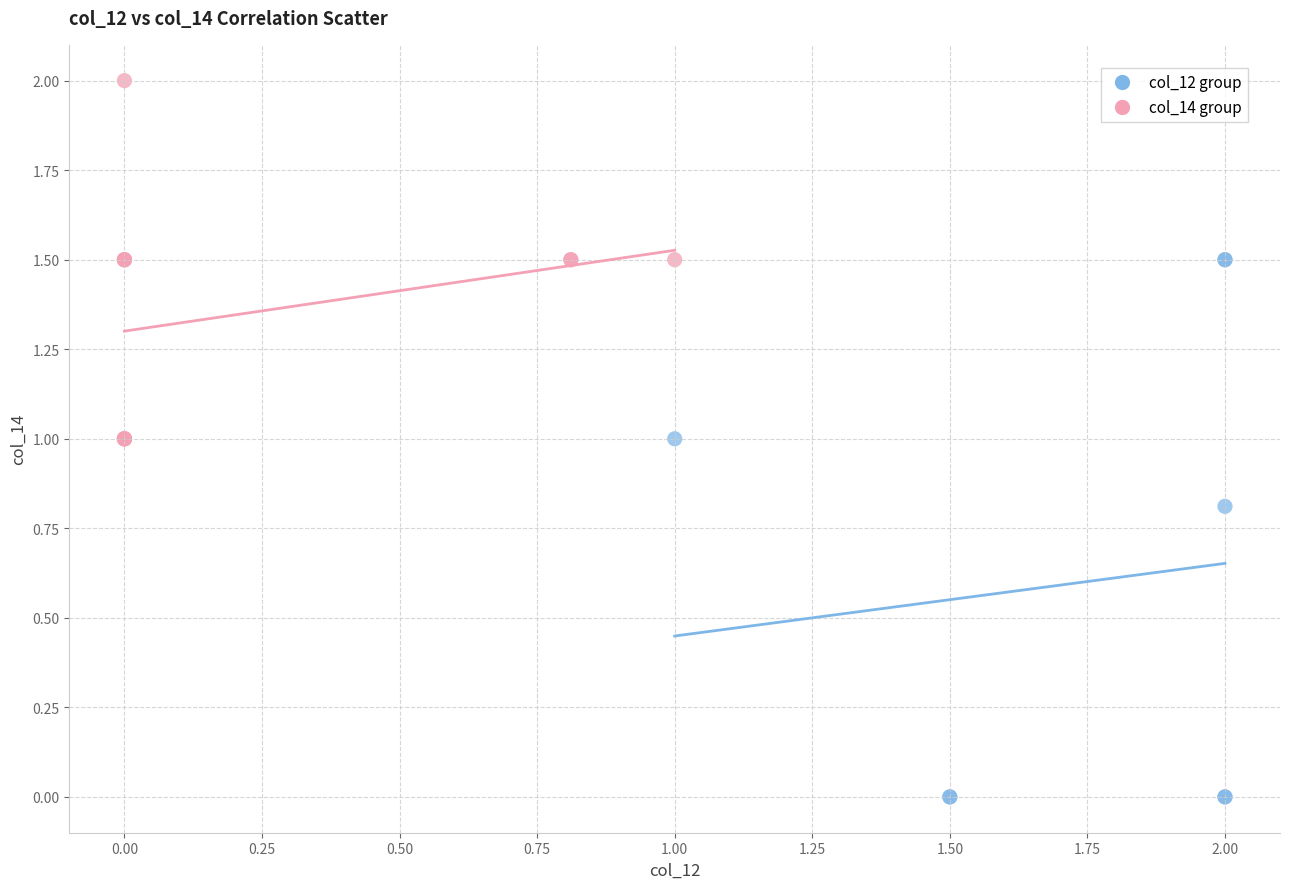

Which series contains the lowest Y value?

col_12 group